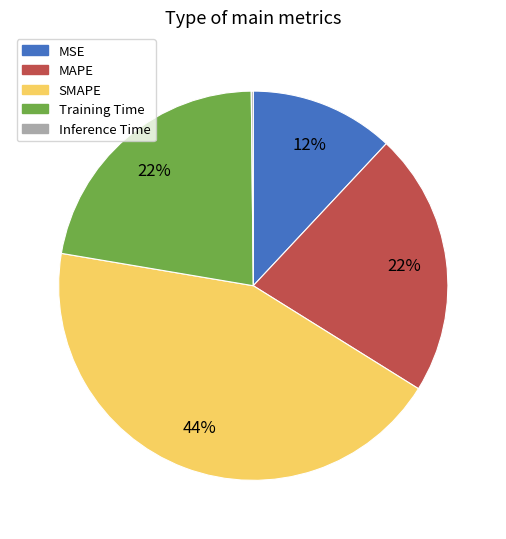

Approximately how many times larger is the value at MSE compared to Training Time?

0.5